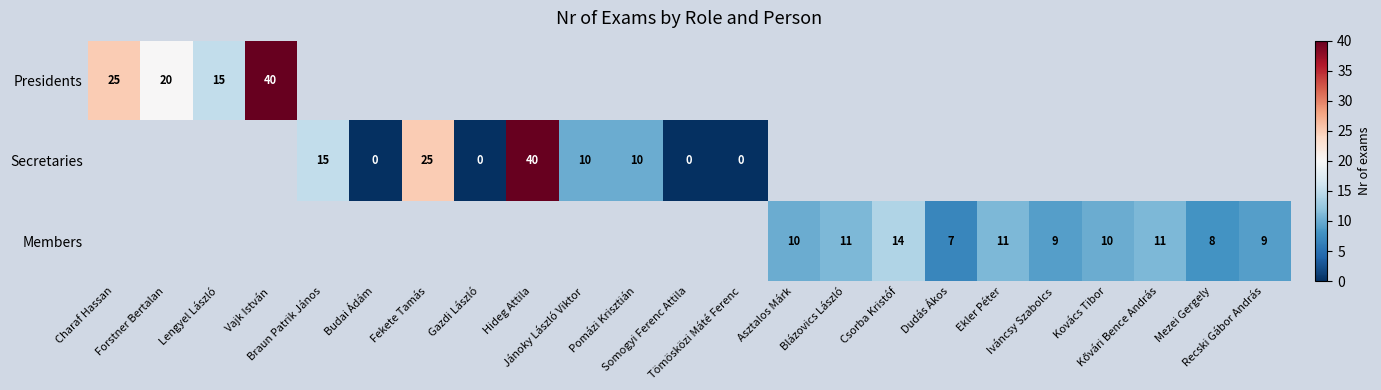

True or false: Presidents has a value of 3.6 at Lengyel László.

False